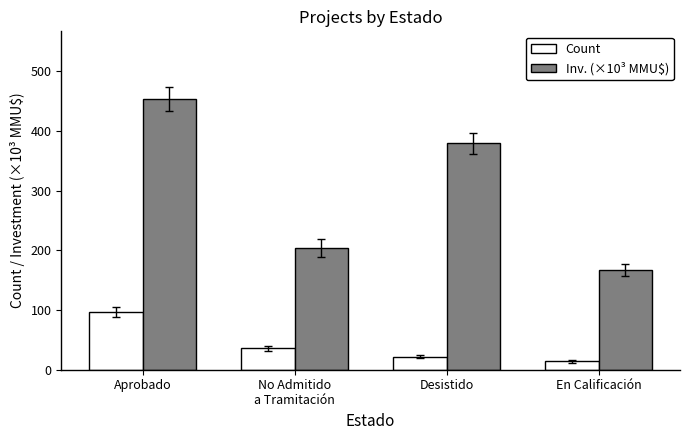

What is the difference between the second highest and minimum values in the Inv. (×10³ MMU$) series?

211.9